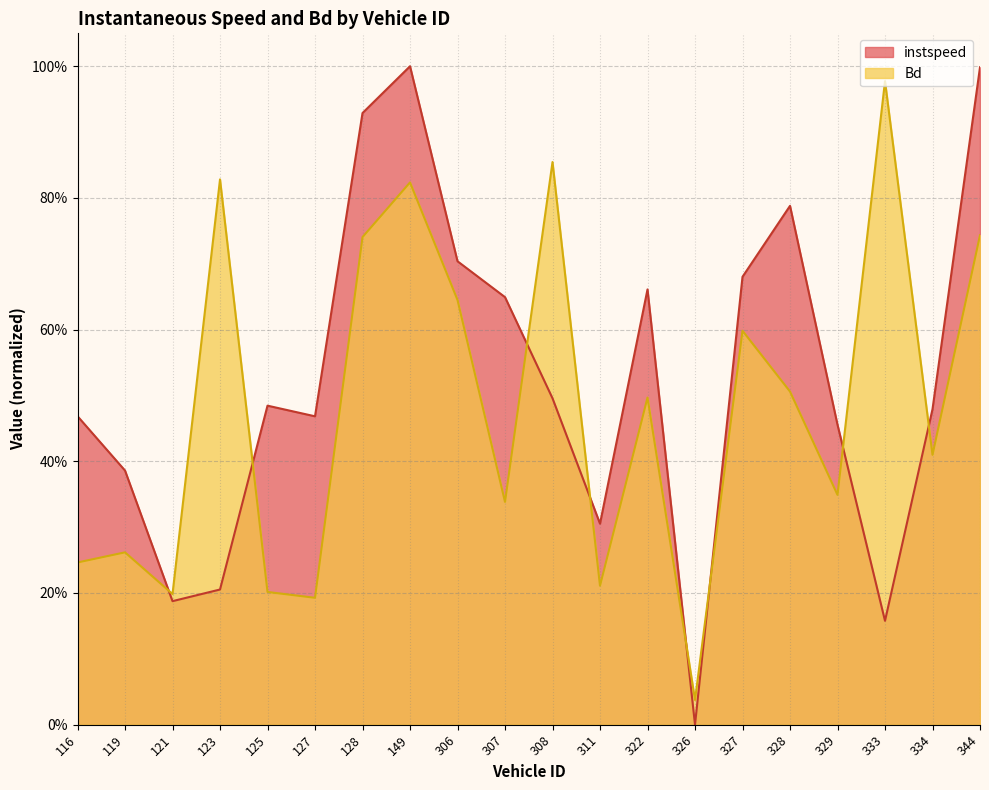

Reading right to left, extract all data points from this chart.

instspeed: 344=1.0	334=0.5	333=0.2	329=0.5	328=0.8	327=0.7	326=0.0	322=0.7	311=0.3	308=0.5	307=0.6	306=0.7	149=1.0	128=0.9	127=0.5	125=0.5	123=0.2	121=0.2	119=0.4	116=0.5
Bd: 344=0.7	334=0.4	333=1.0	329=0.3	328=0.5	327=0.6	326=0.0	322=0.5	311=0.2	308=0.9	307=0.3	306=0.6	149=0.8	128=0.7	127=0.2	125=0.2	123=0.8	121=0.2	119=0.3	116=0.2